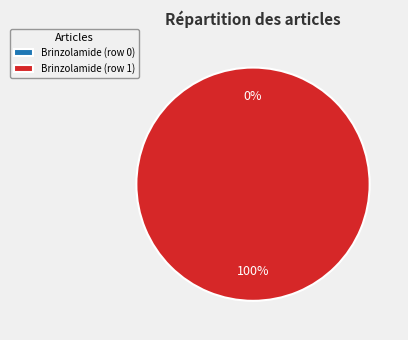

Count the number of slices in the pie.

2